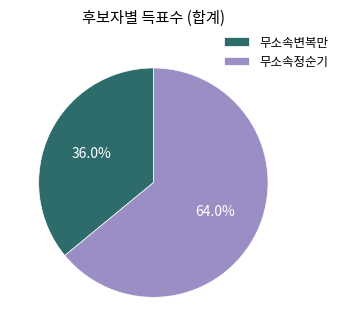

Which has a higher value, 무소속변복만 or 무소속정순기?

무소속정순기